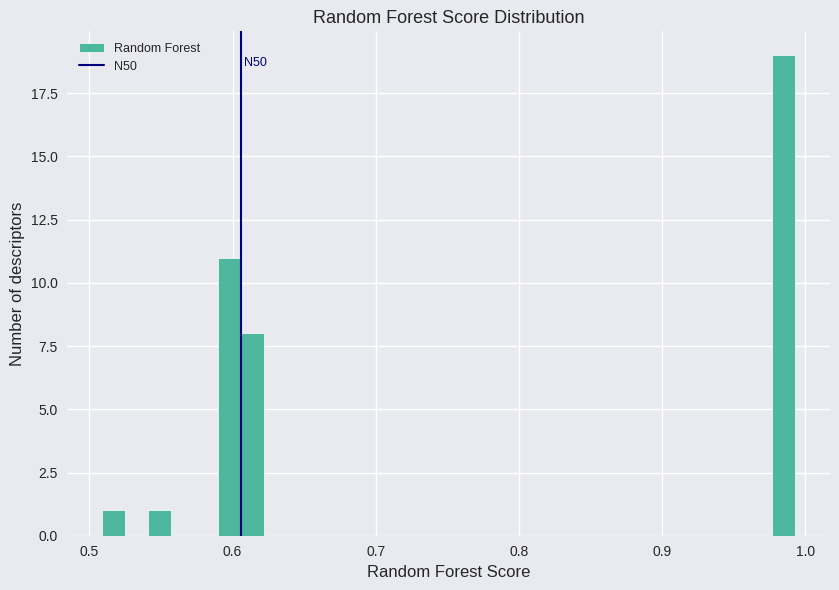

Around what value on the x-axis is the tallest bar? Give the approximate position of its centre, as read against the axis.

0.98